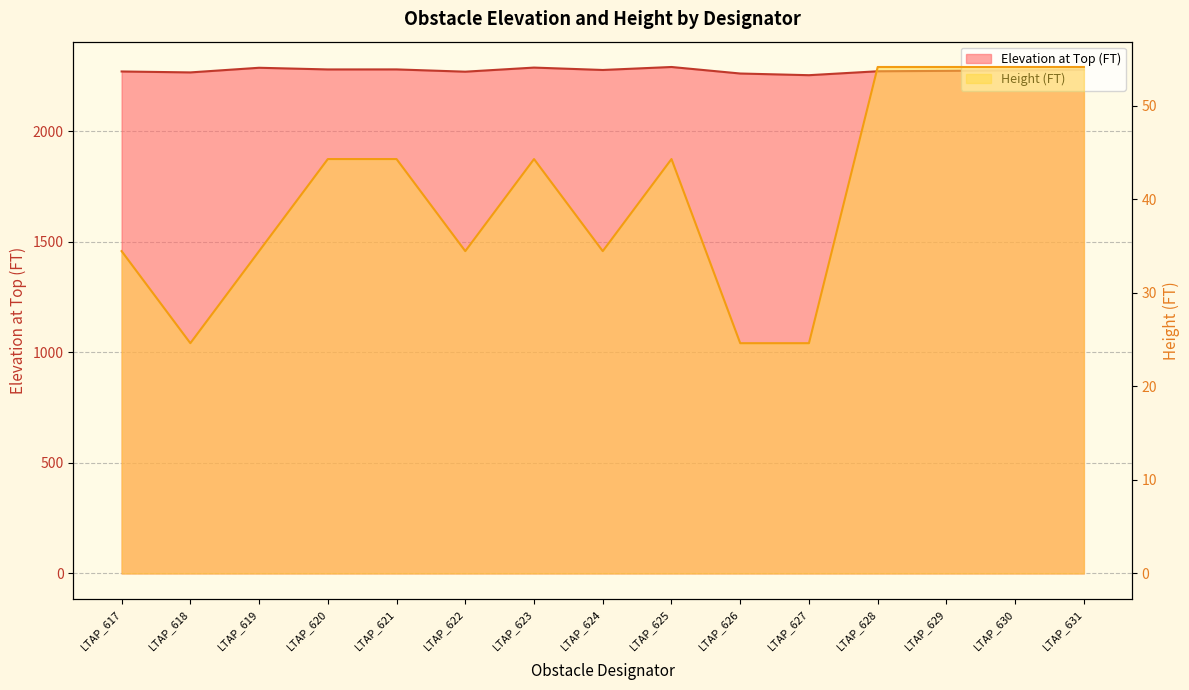

The Height (FT) series shows 60.6 at LTAP_624. True or false?

False